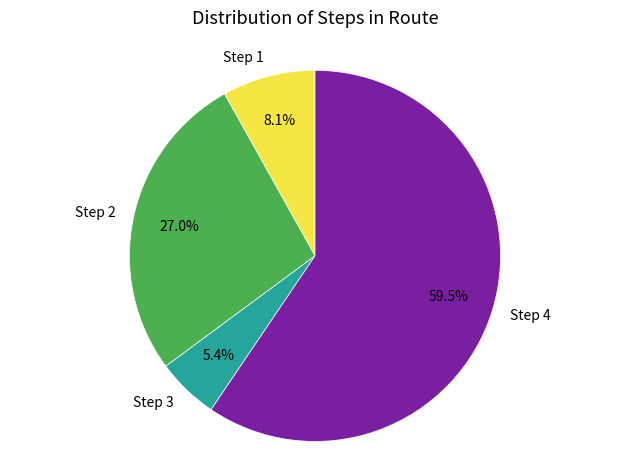

Does Step 3 account for over 50% of the chart?

No